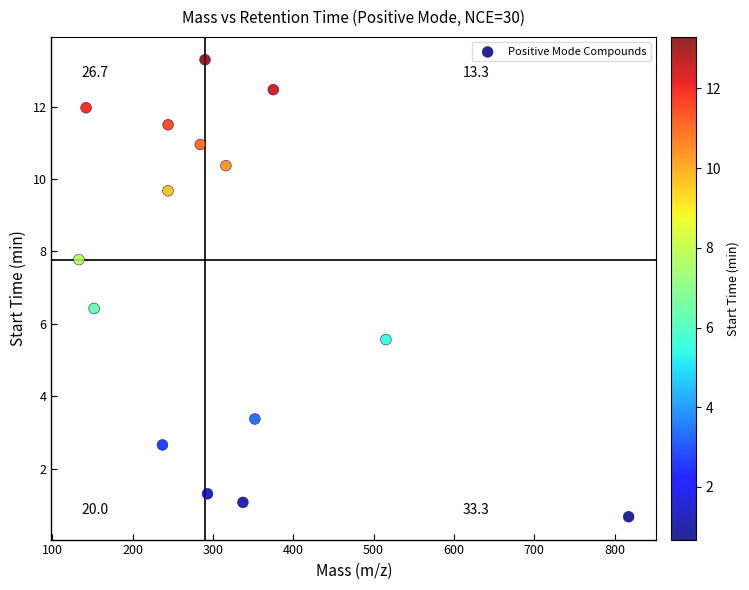

What is the range of X values (max minus min)?

684.4